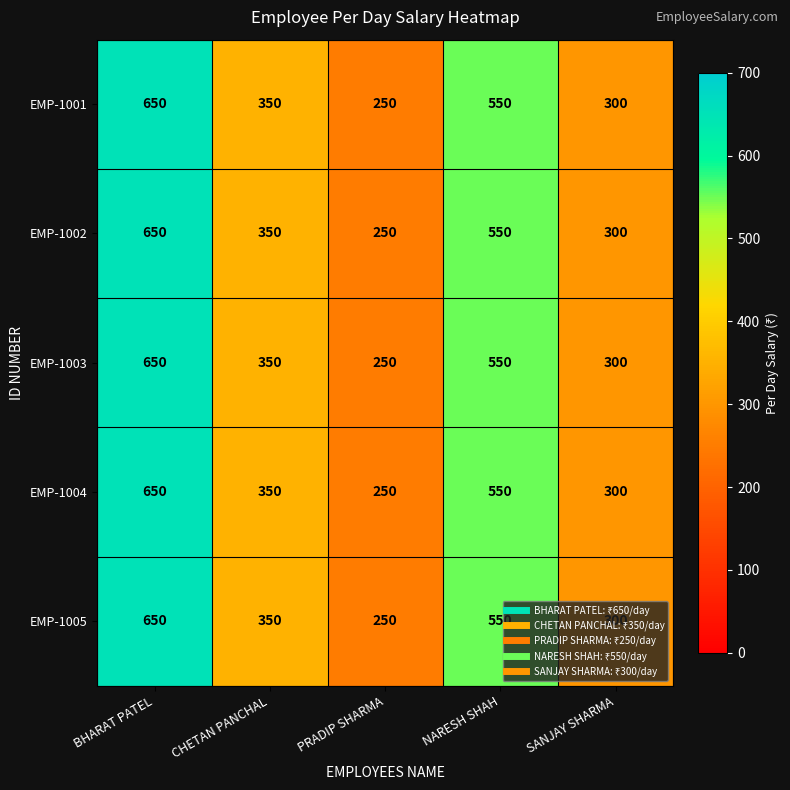

How many EMP-1004 values are between 300 and 550?

3